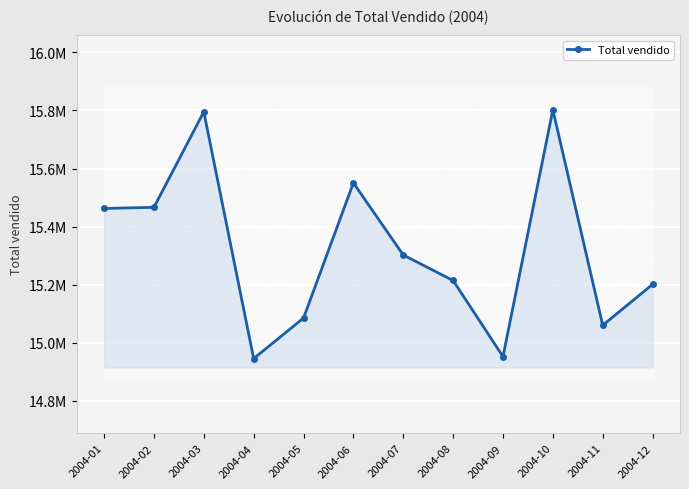

What is the sum of the values at 2004-03 and 2004-02?

31261890.4